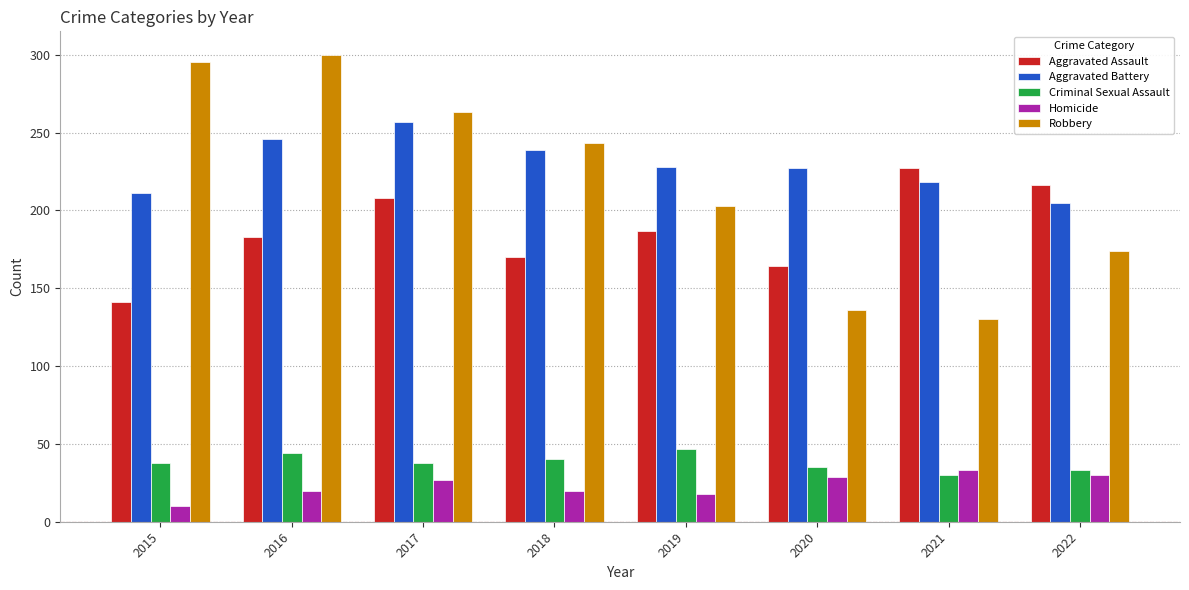

Are the bars horizontal?

No